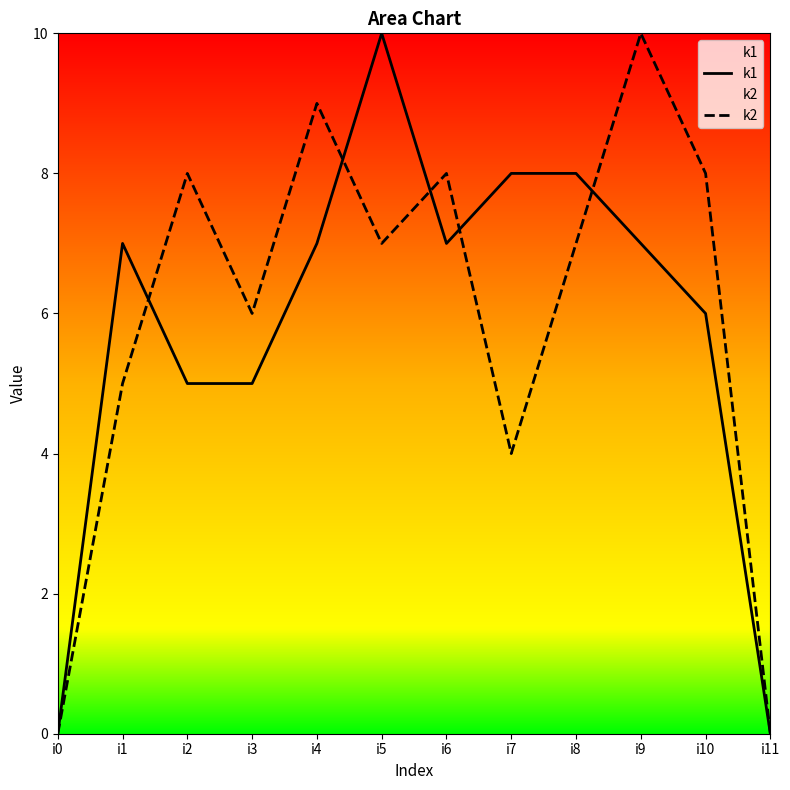

What is the spread (max minus min) of values at i3?

1